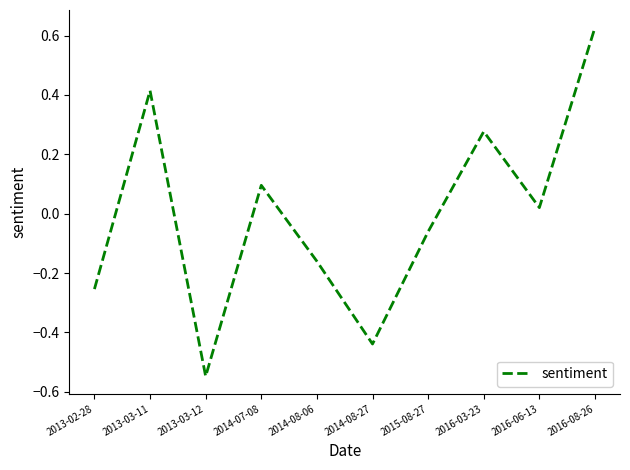

List the labels in order of value, largest first.

2016-08-26, 2013-03-11, 2016-03-23, 2014-07-08, 2016-06-13, 2015-08-27, 2014-08-06, 2013-02-28, 2014-08-27, 2013-03-12